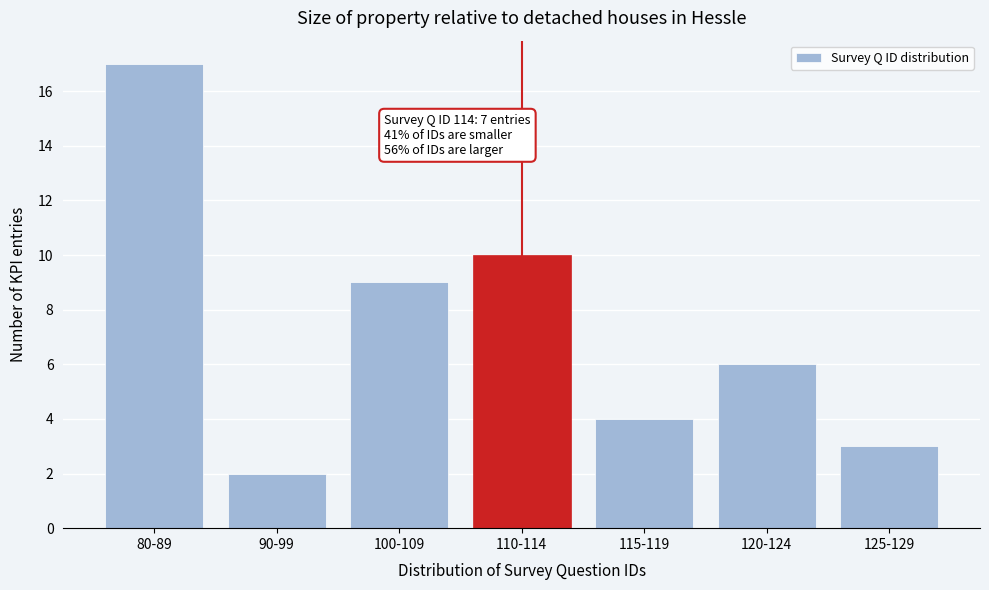

Reading left to right, transcribe all the data shown in this chart.

17	2	9	10	4	6	3